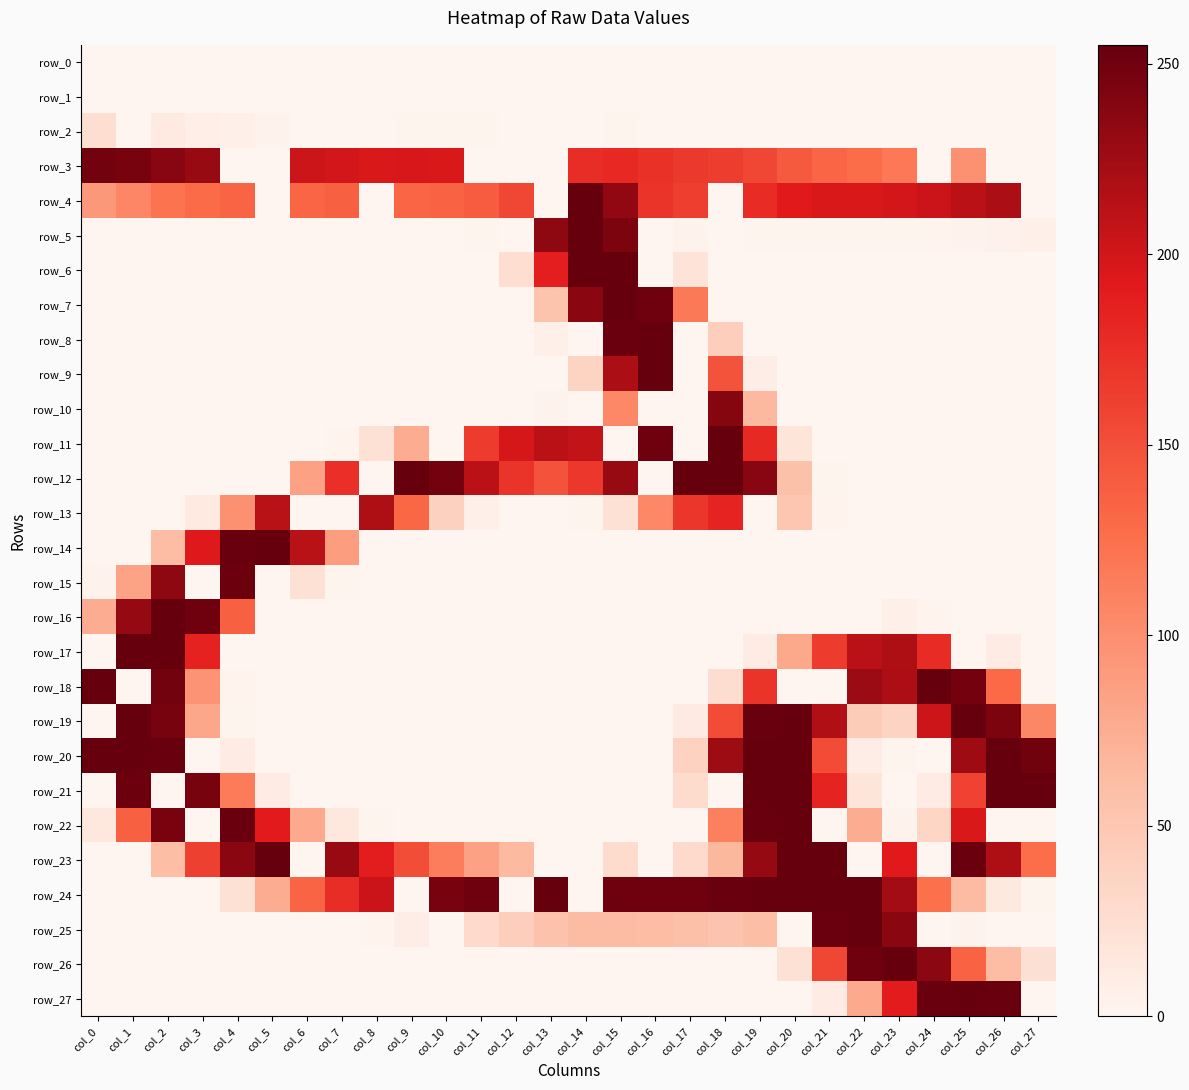

List the series in order of their peak value, highest first.

row_4, row_5, row_6, row_7, row_8, row_9, row_11, row_12, row_14, row_16, row_17, row_18, row_19, row_20, row_21, row_22, row_23, row_24, row_25, row_26, row_27, row_15, row_3, row_10, row_13, row_2, row_0, row_1